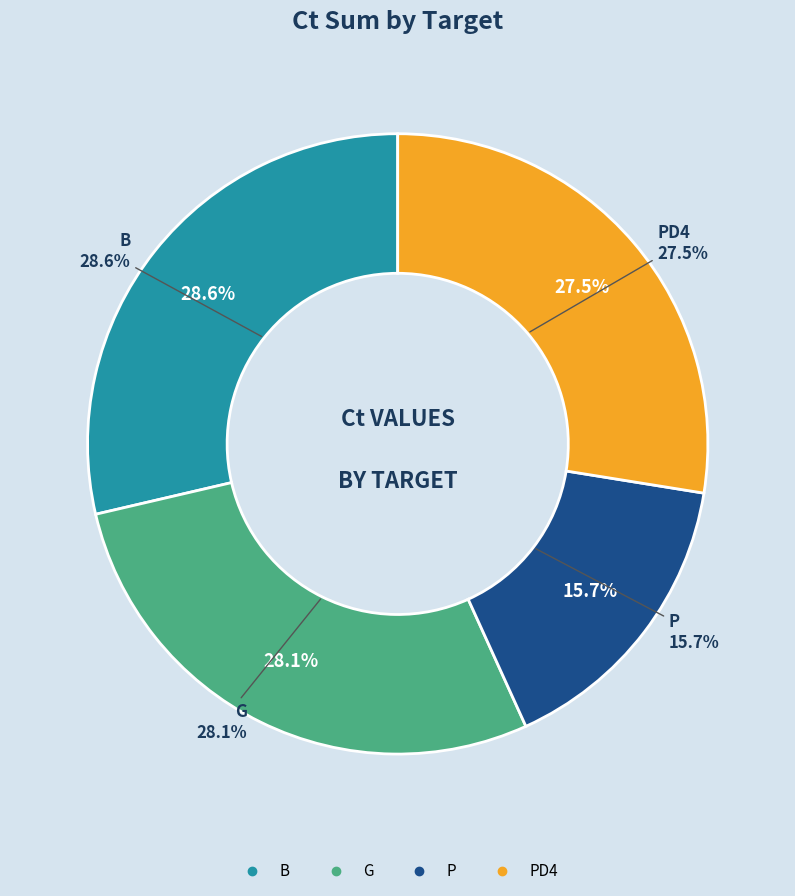

Do 23 and 16 together represent more than half of the pie?

No